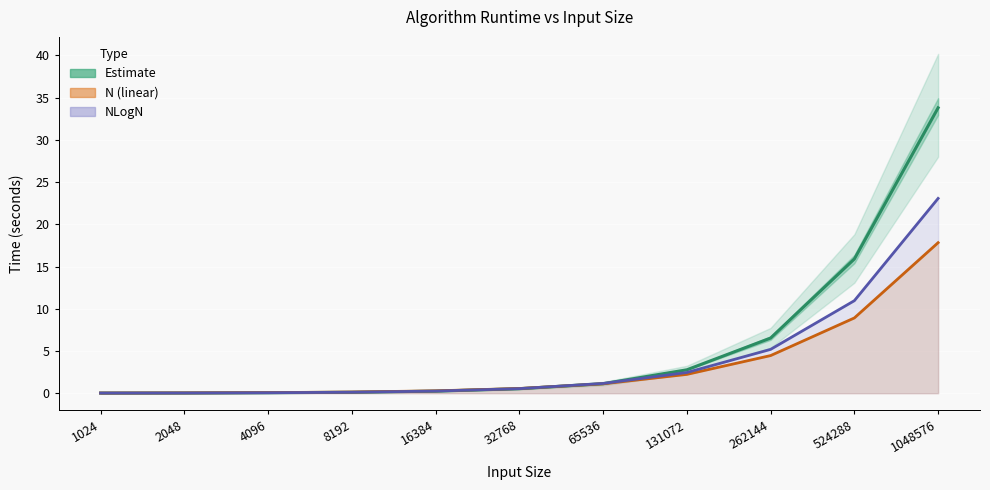

Reading left to right, extract all data points from this chart.

Estimate (avg of 3 methods): 0.0	0.0	0.1	0.1	0.2	0.5	1.1	2.8	6.5	15.9	33.8
N (linear): 0.0	0.0	0.1	0.1	0.3	0.6	1.1	2.2	4.5	8.9	17.8
NLogN: 0.0	0.0	0.1	0.1	0.3	0.5	1.2	2.5	5.2	11.0	23.1